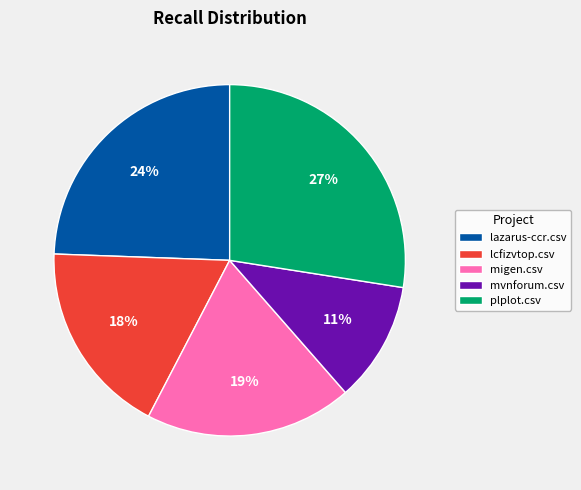

The lazarus-ccr.csv slice represents 34% of the pie. True or false?

False